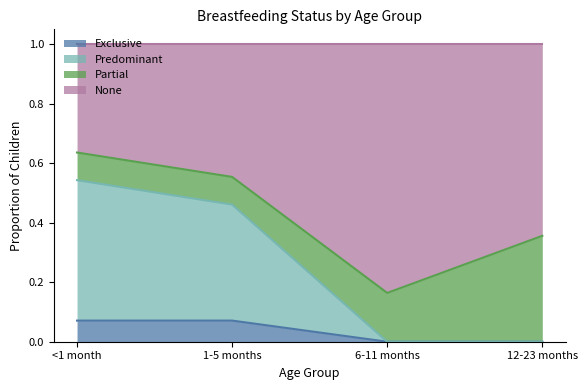

The Predominant series shows -0.3 at 12-23 months. True or false?

False